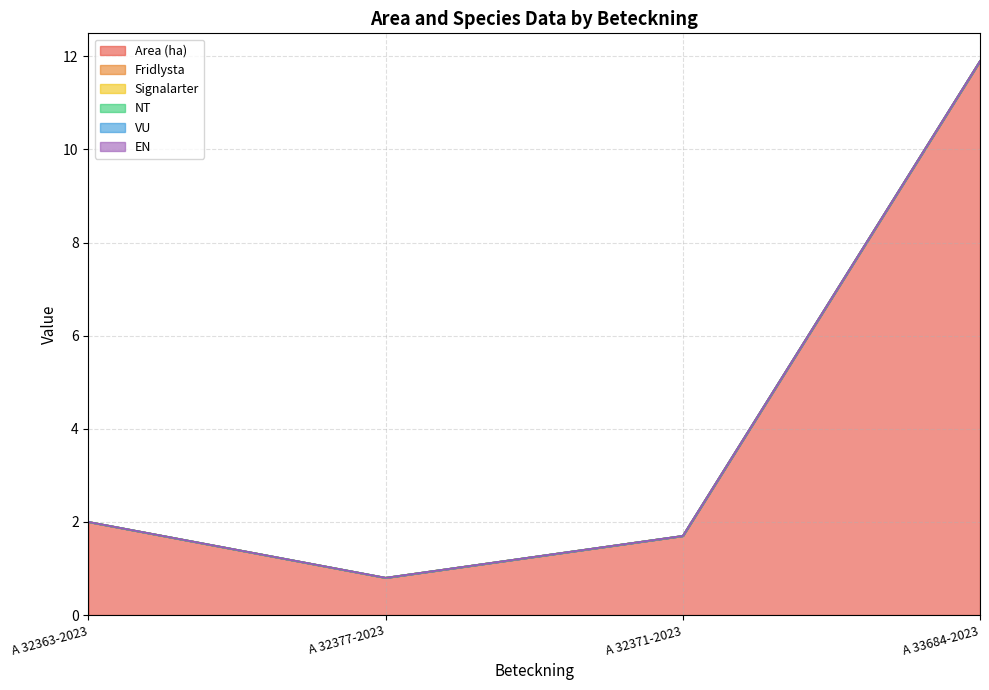

Which series changed the most between A 32363-2023 and A 32377-2023?

Area (ha)